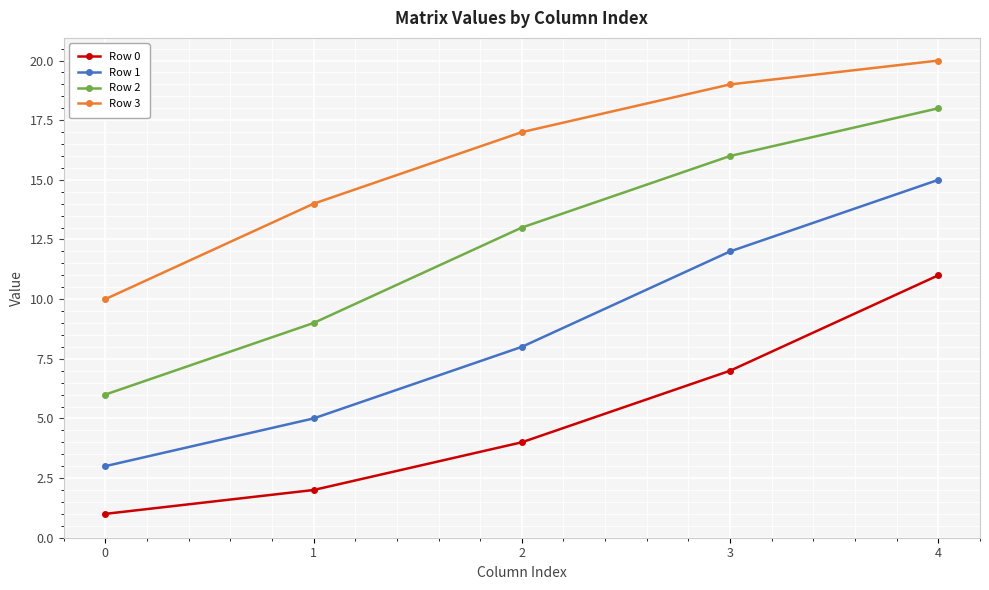

At how many categories does at least one series exceed 8?

5